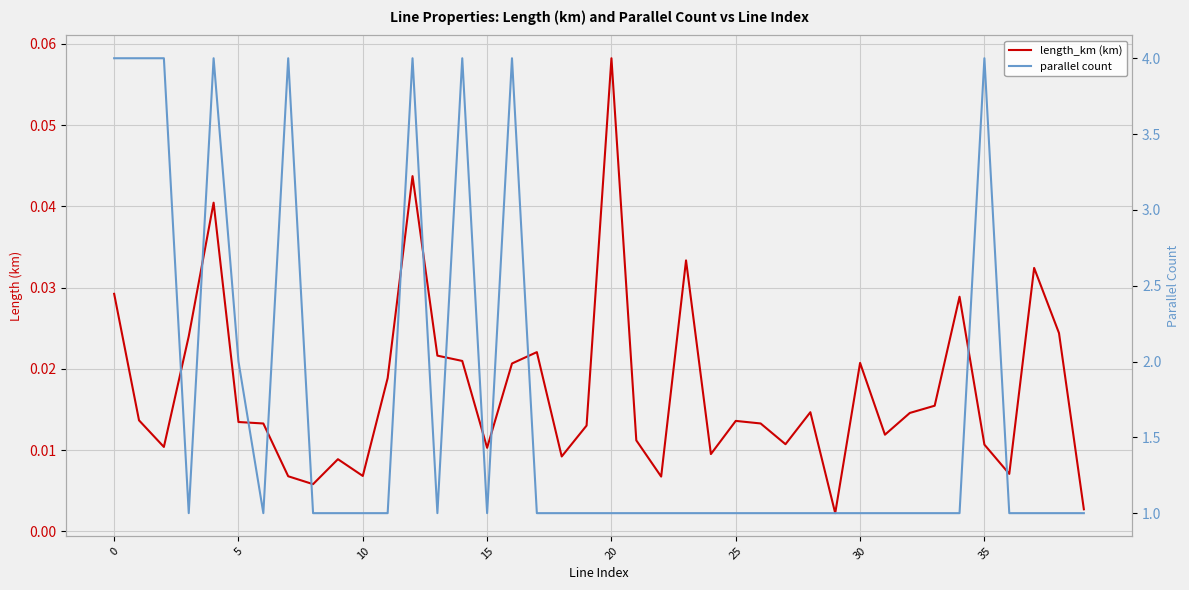

Is the value of parallel count at 5 greater than the value of length_km (km) at 14?

Yes